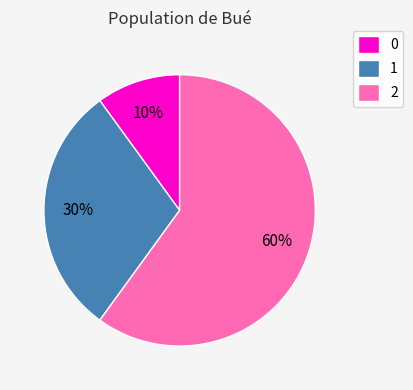

The 2 slice represents 60% of the pie. True or false?

True